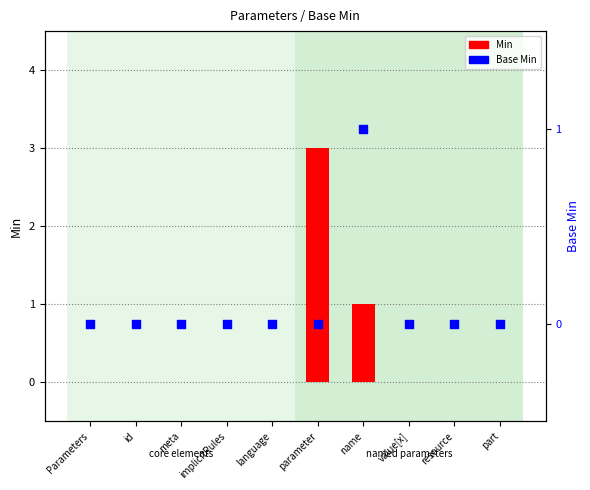

Which series contains the highest Y value?

Min